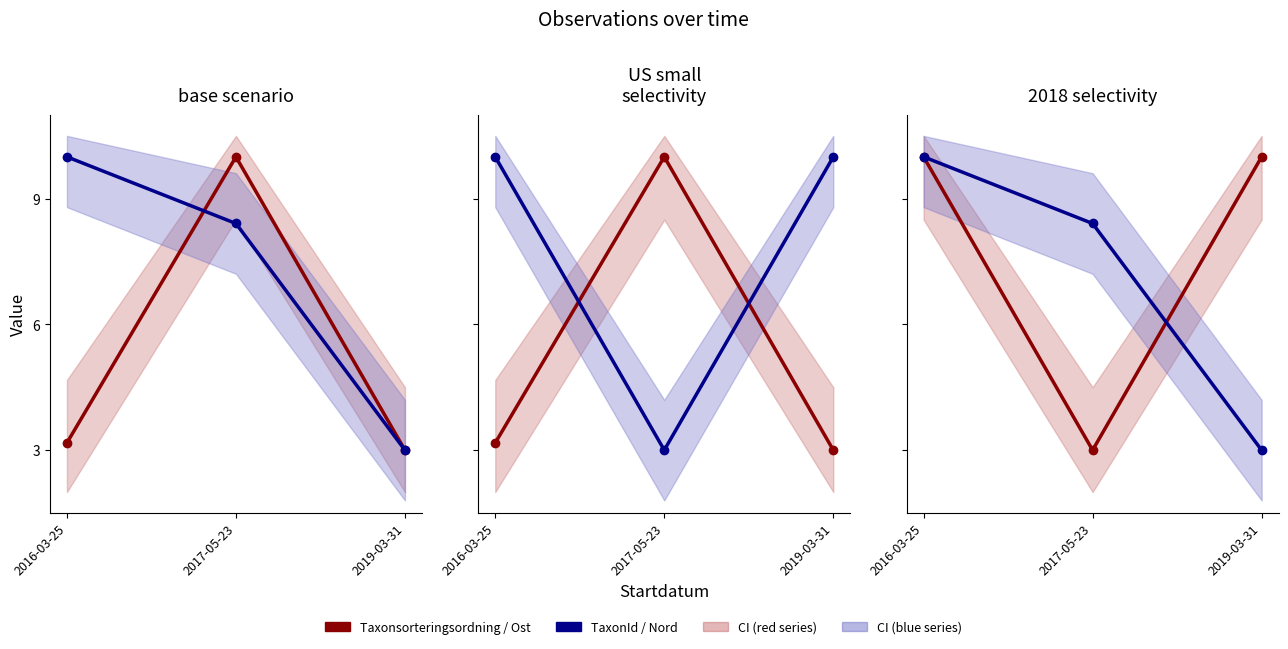

At which label is Taxonsorteringsordning closest to 6?

2016-03-25